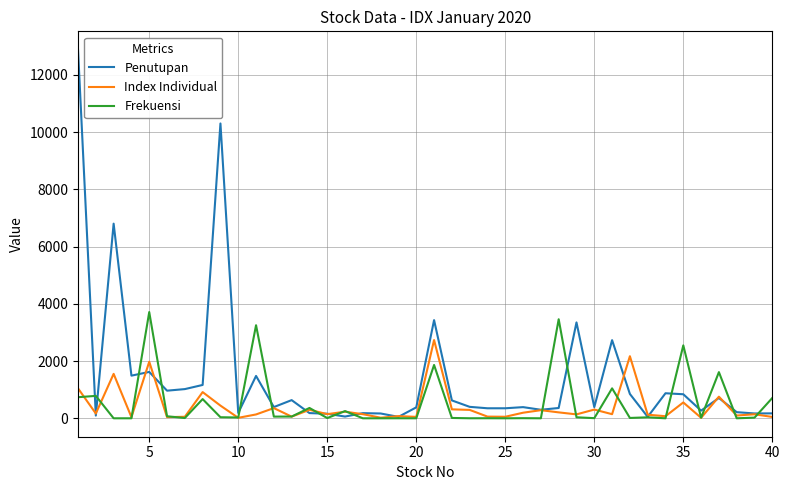

Count the number of categories in the chart.

40